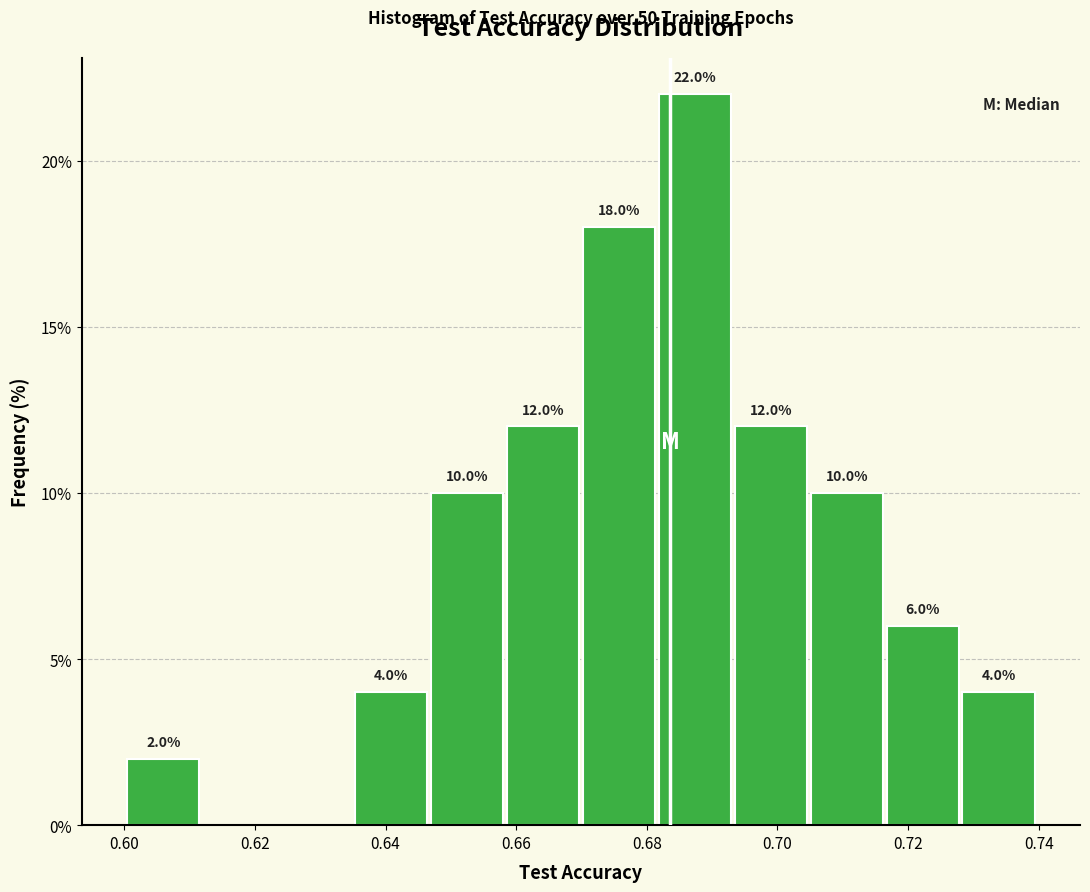

Which range on the x-axis has the tallest bar?

0.682 to 0.694